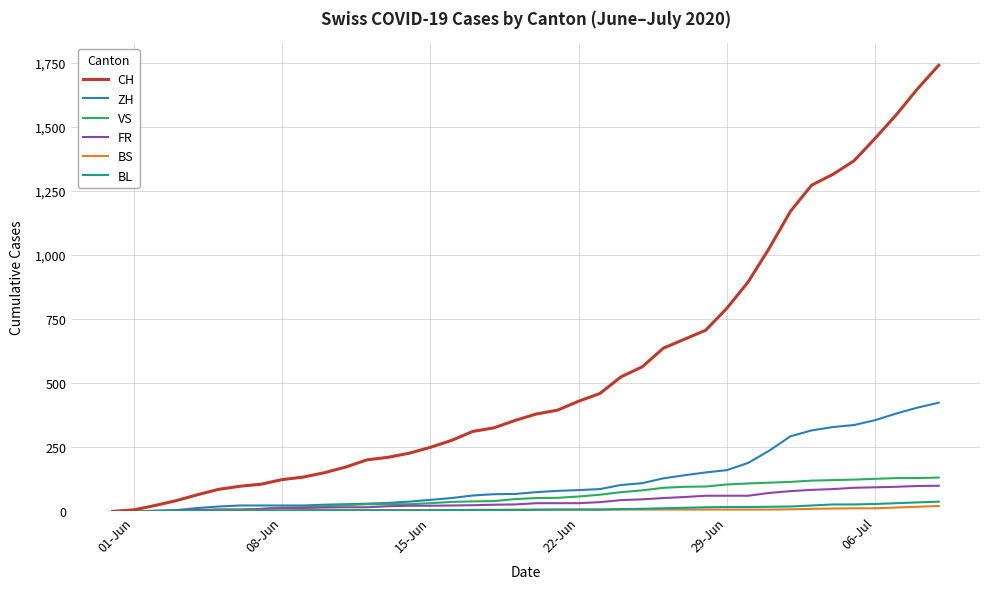

Which series has the largest range (max minus min)?

CH